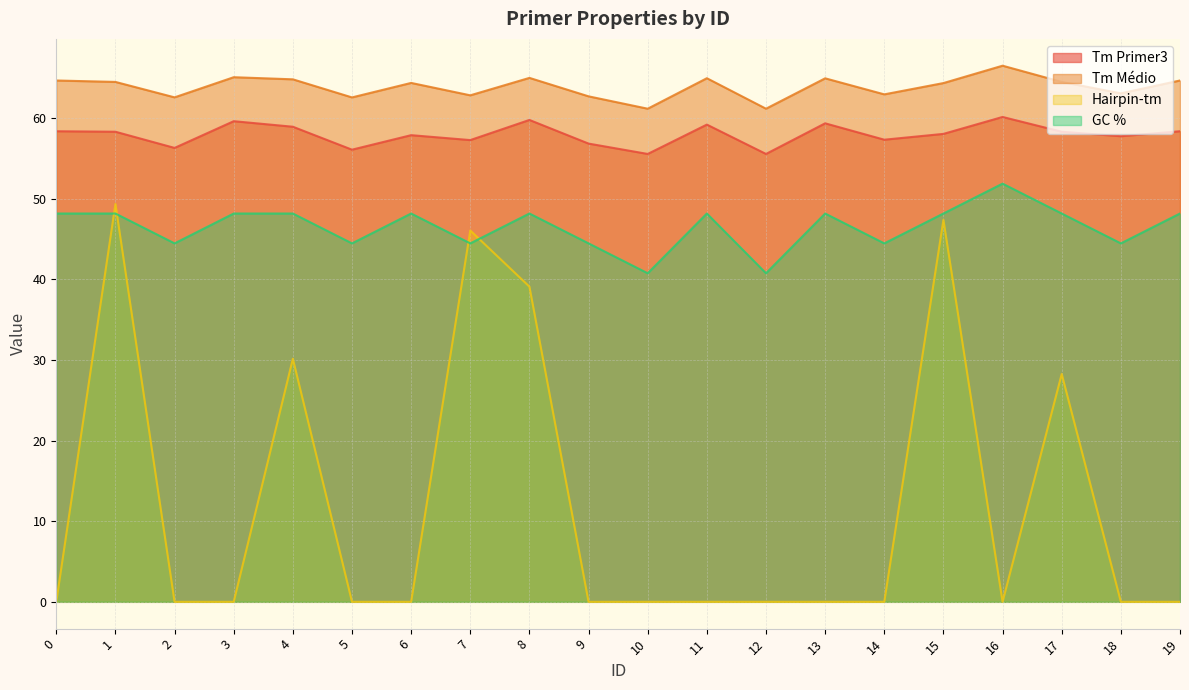

True or false: Tm Médio and GC % intersect in this chart.

False